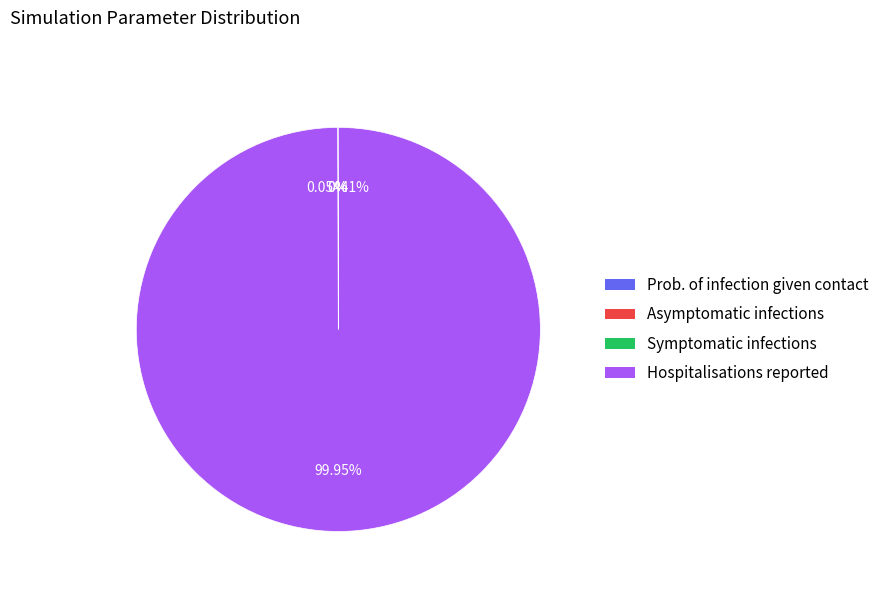

Is there any slice that represents more than half of the pie?

Yes